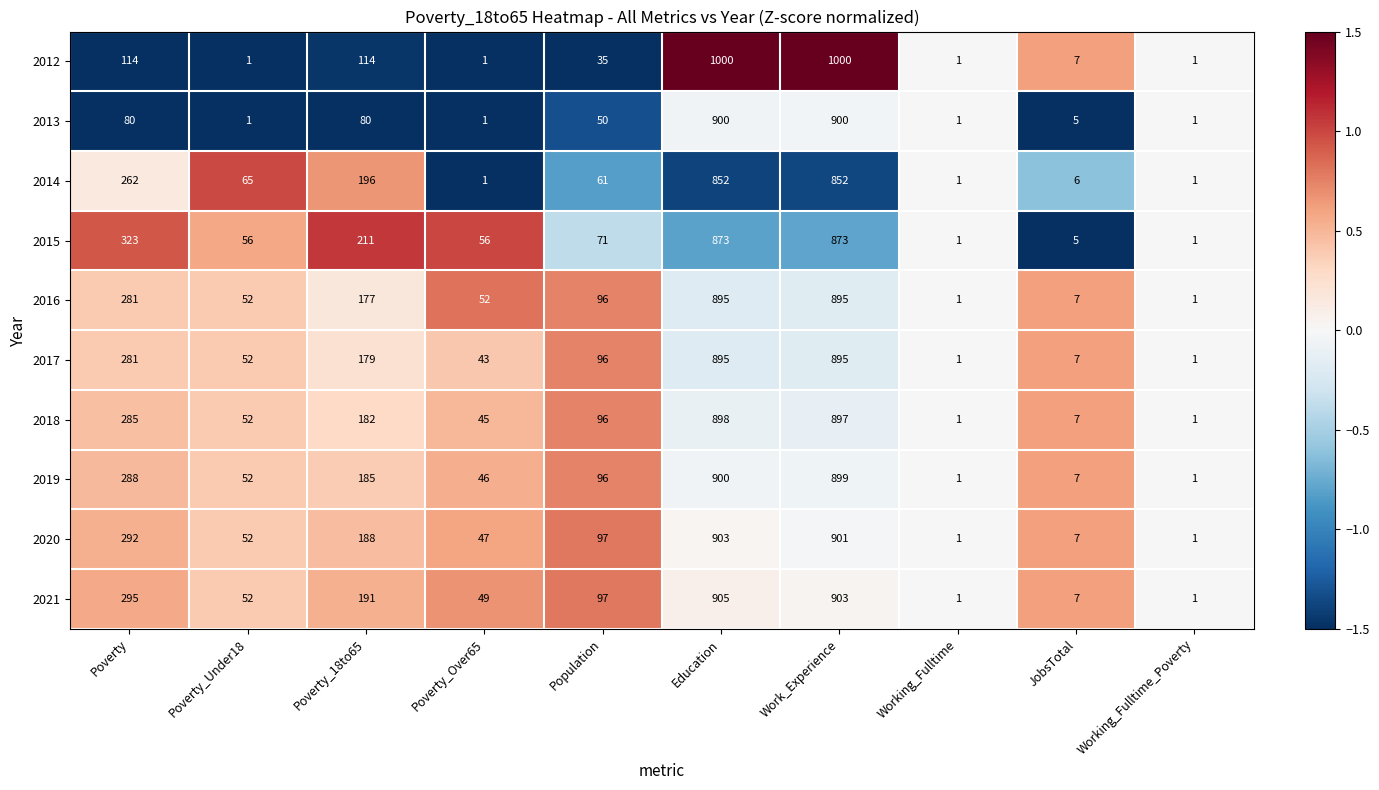

What is the difference between the maximum and minimum values in the 2021 series?

904